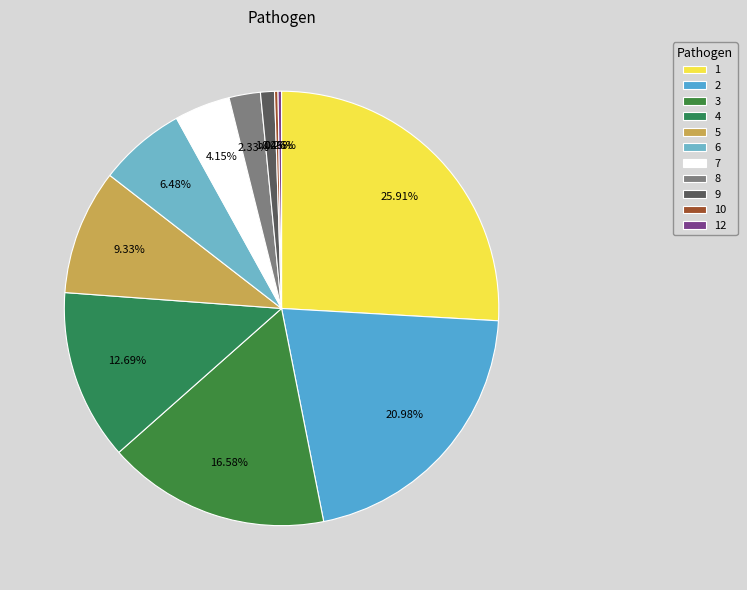

What percentage is NOT represented by 4?

87.3%